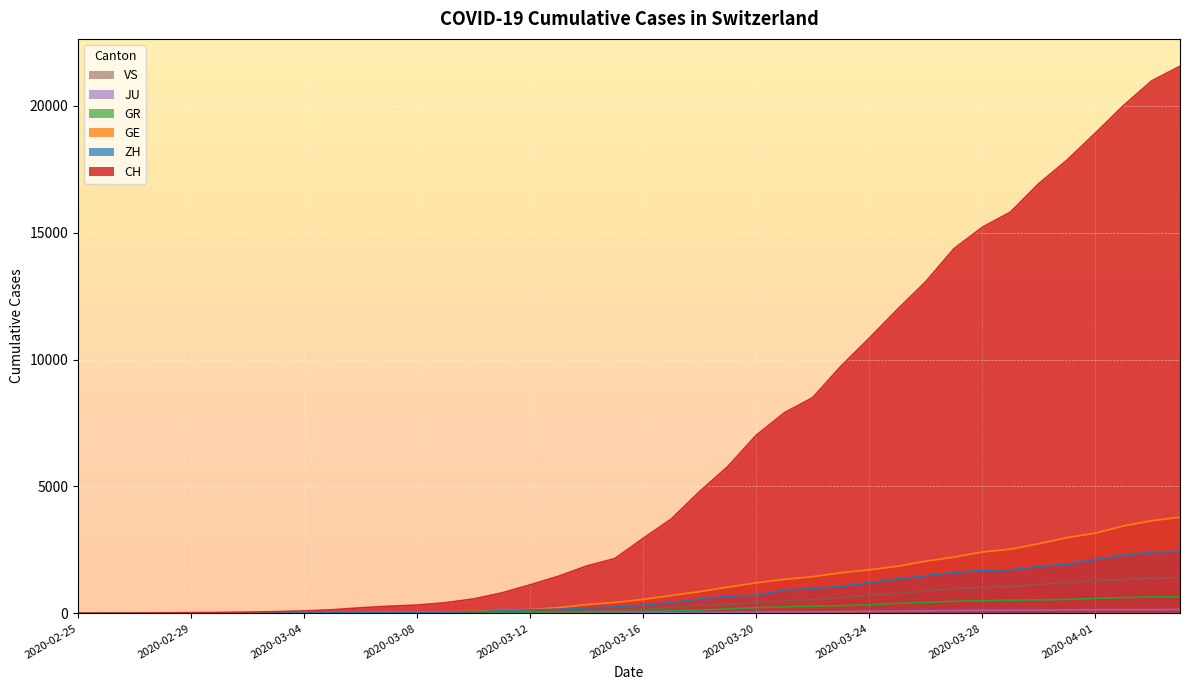

The value of GR at 2020-03-22 is 284. True or false?

True